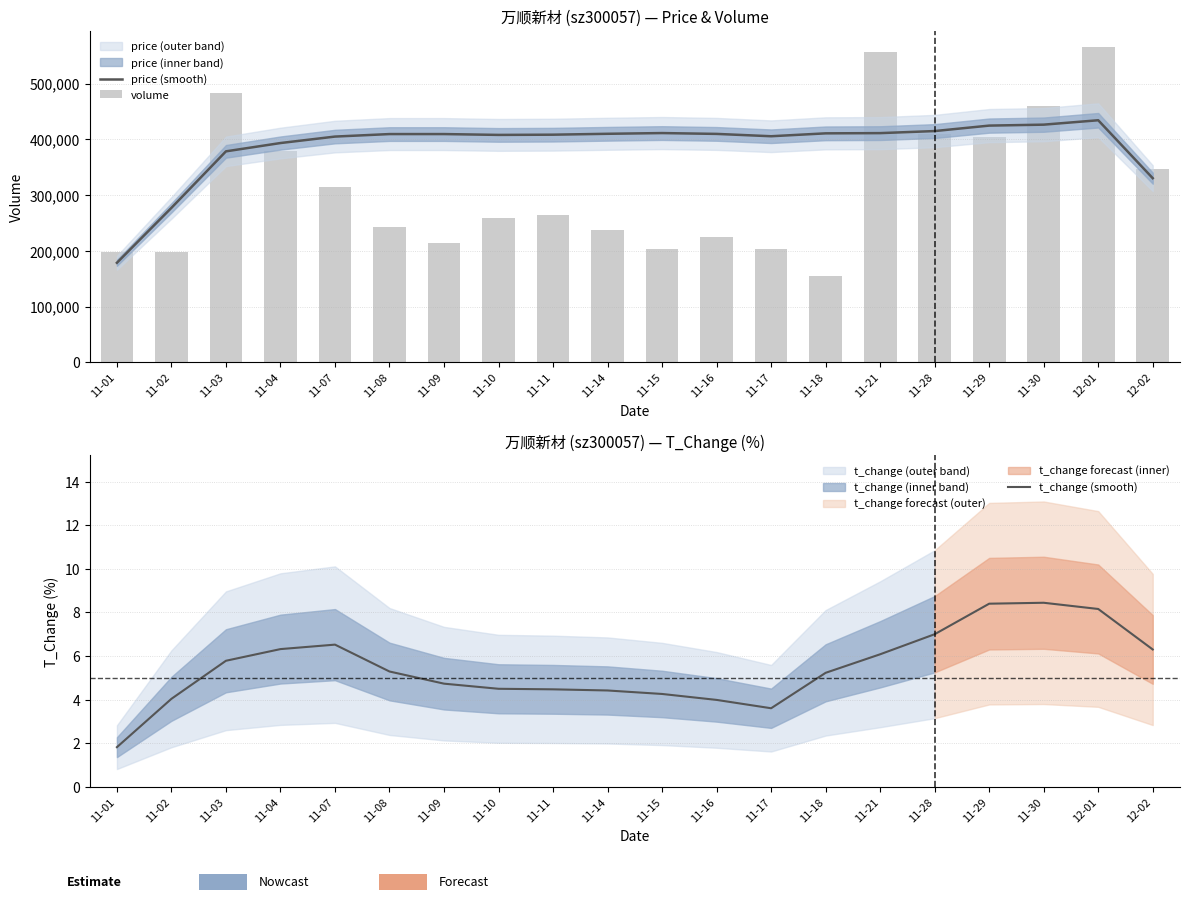

At which label does t_change (smooth) reach its minimum?

11-01